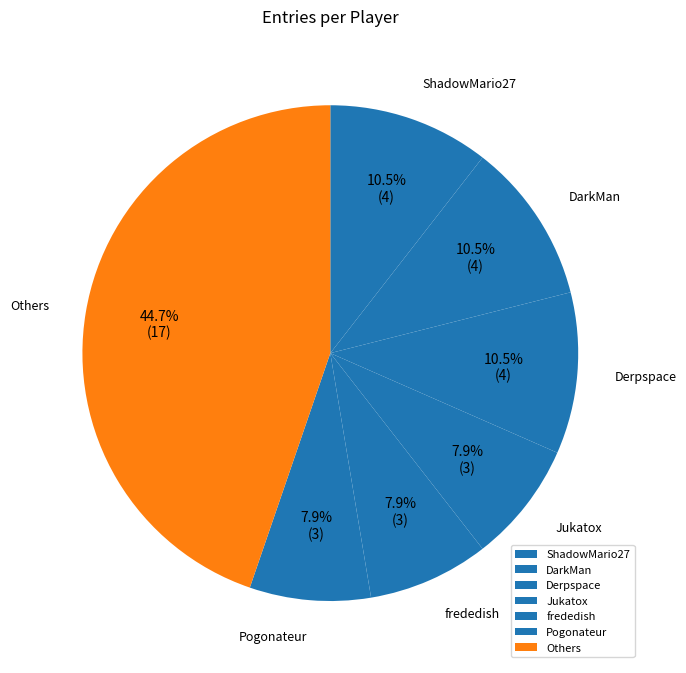

Which has a higher value, Others or ShadowMario27?

Others